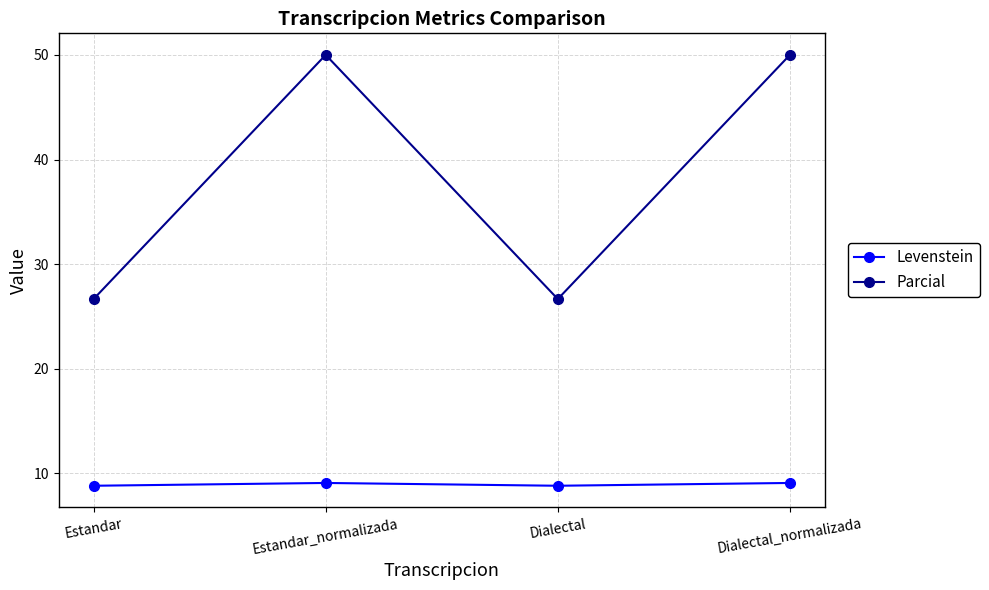

What is the difference between the maximum and minimum values in the Levenstein series?

0.3